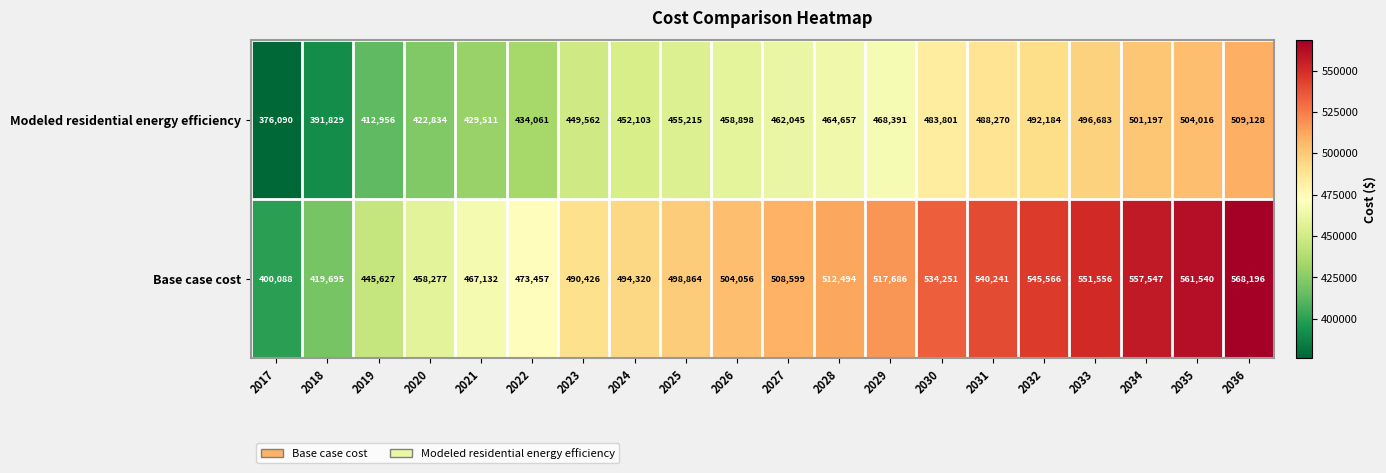

The value of Modeled residential energy efficiency at 2033 is 104126. True or false?

False